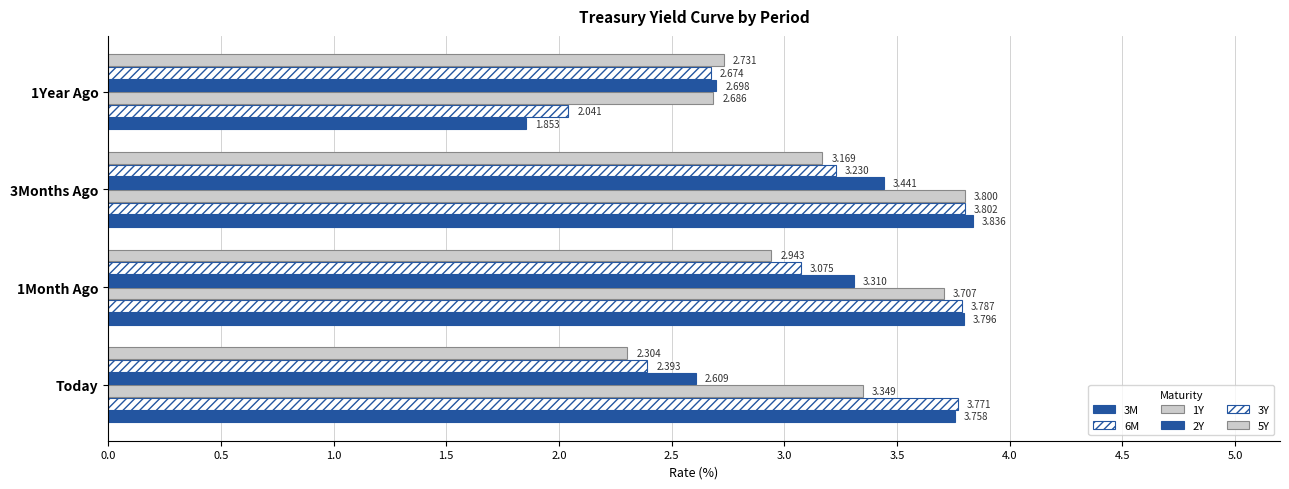

Count the number of categories in the chart.

4